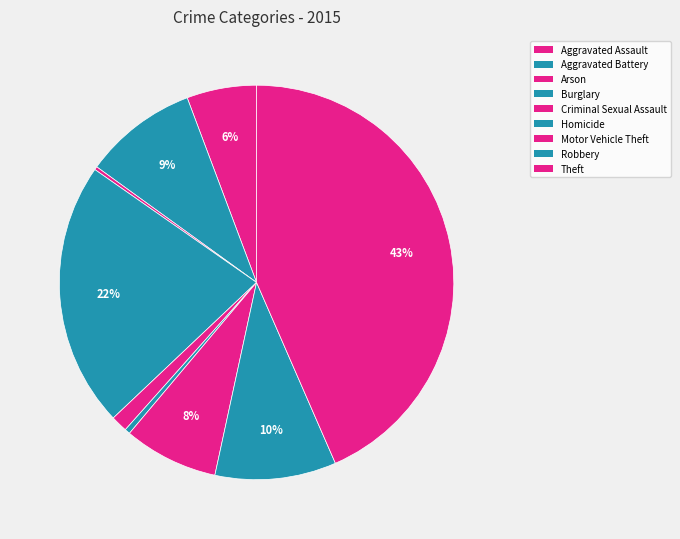

How much of the chart is everything except Theft?

56.5%